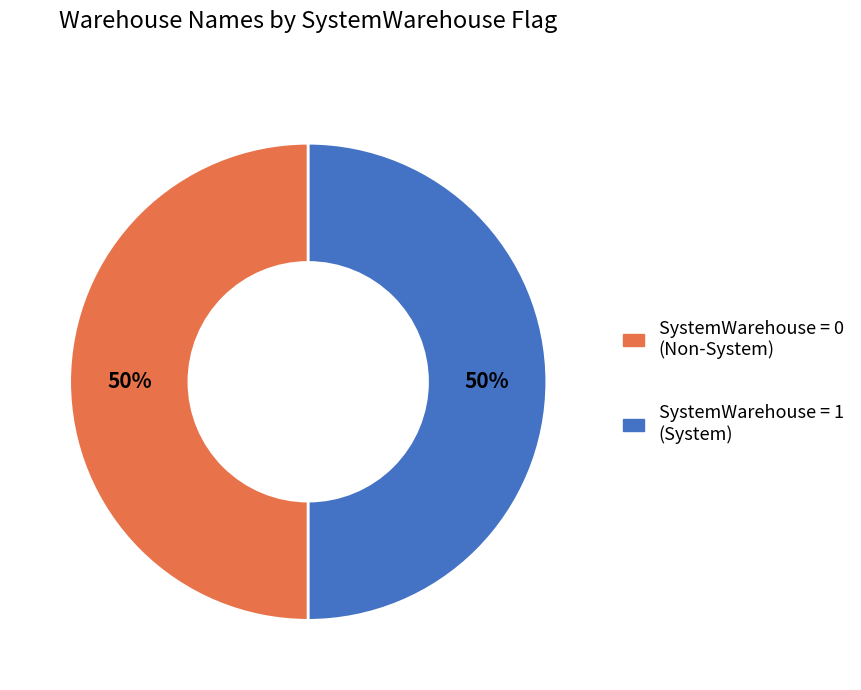

To the nearest percent, what is the average slice percentage?

50%